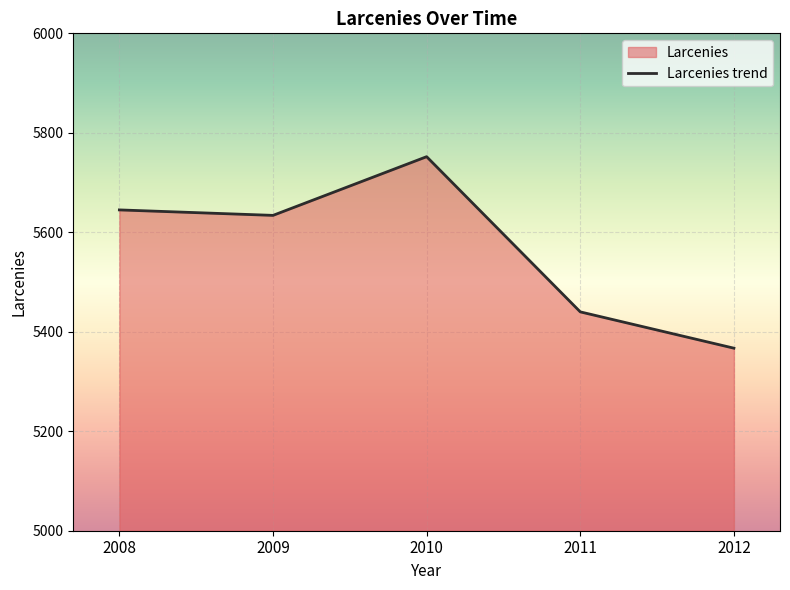

What value does the data have at 2010?

5752